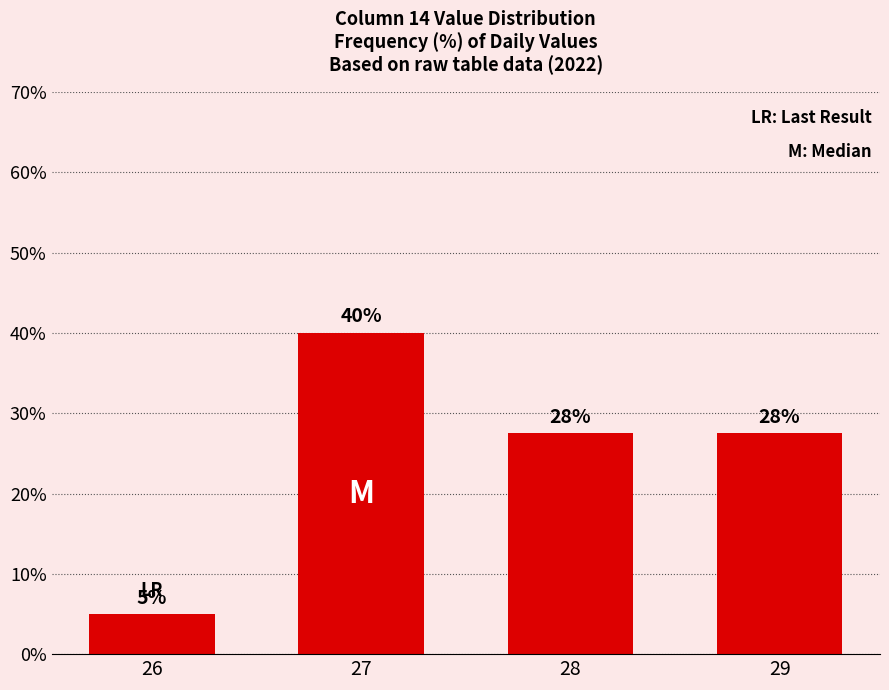

What is the minimum value shown in the chart?

5.0